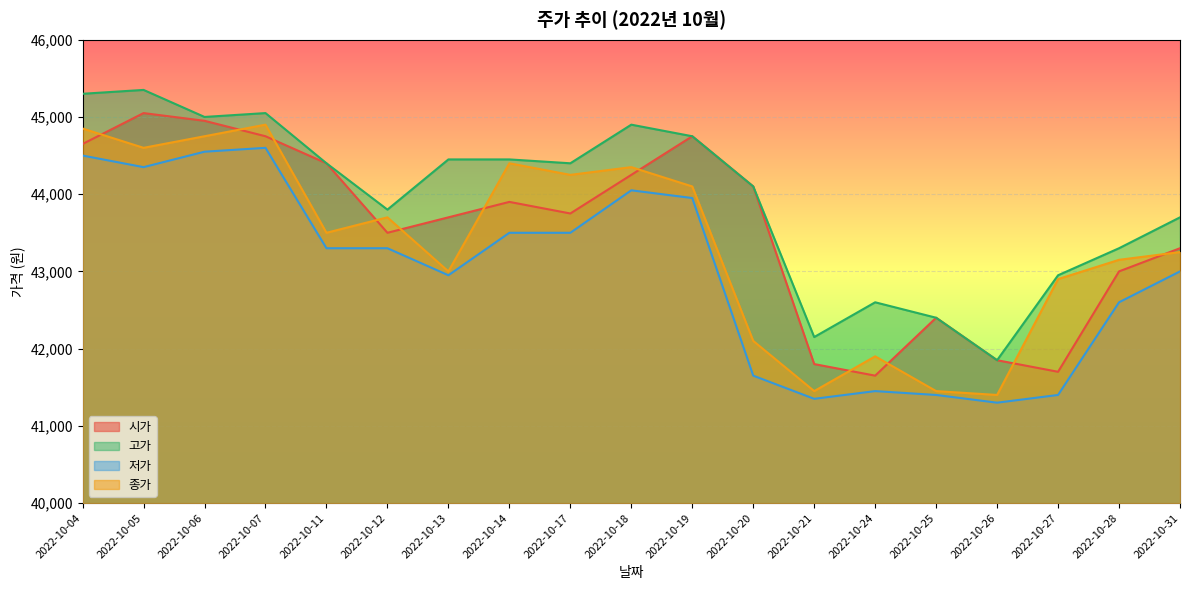

How many interior local peaks does the 시가 series have?

4